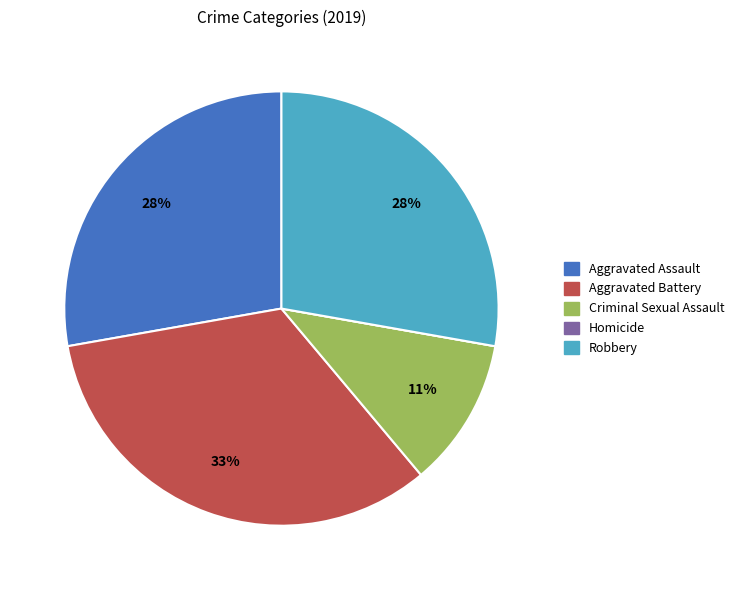

Does any single category account for the majority?

No